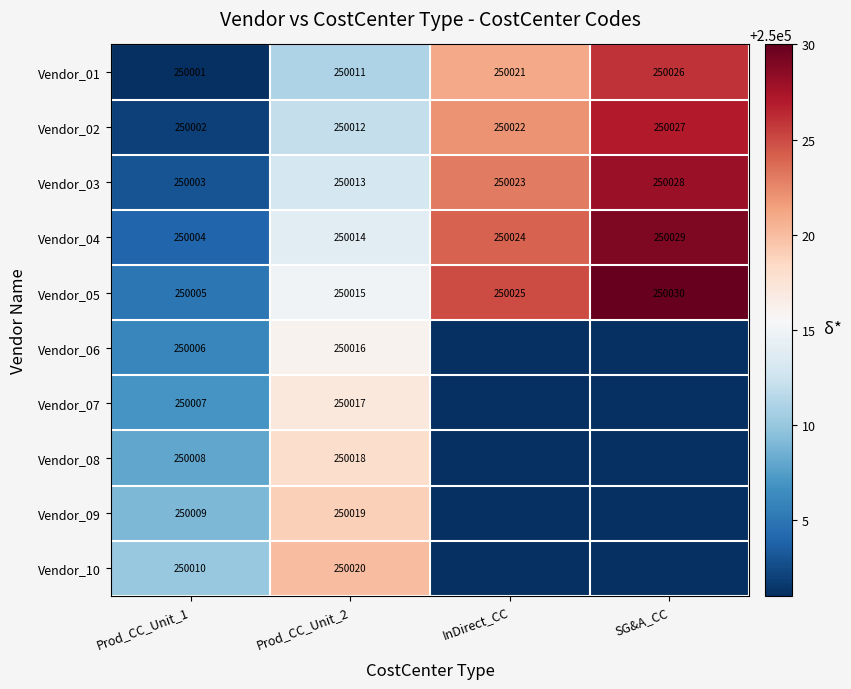

What is the difference between the Vendor_04 values at InDirect_CC and Prod_CC_Unit_1?

20